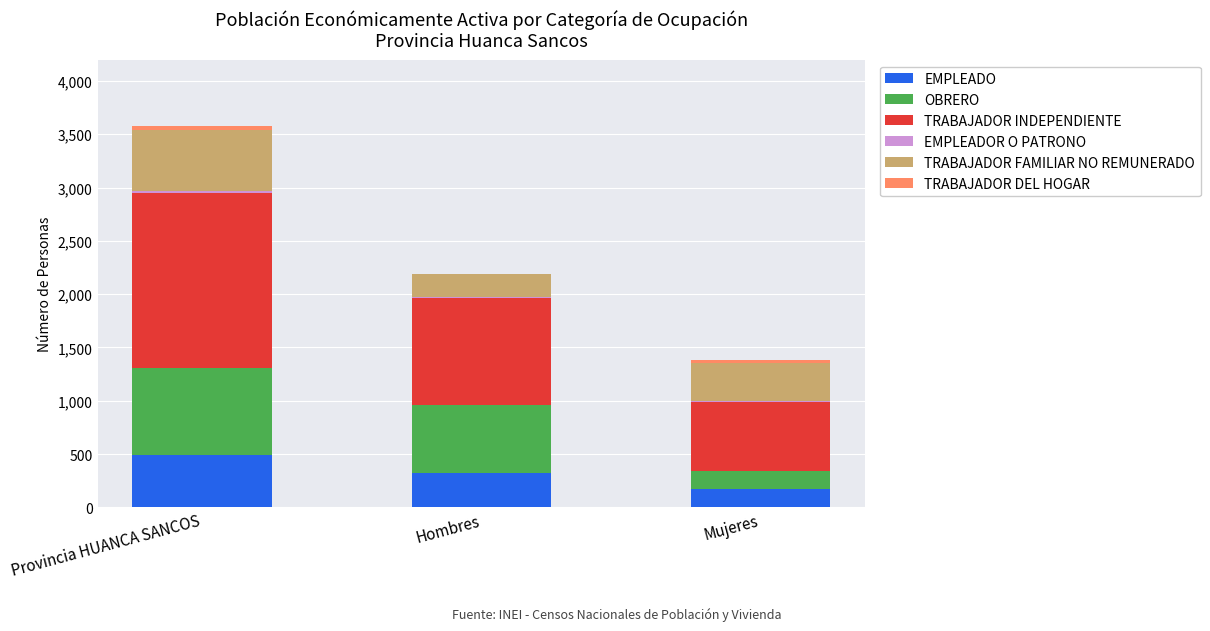

How many categories are shown in the chart?

3